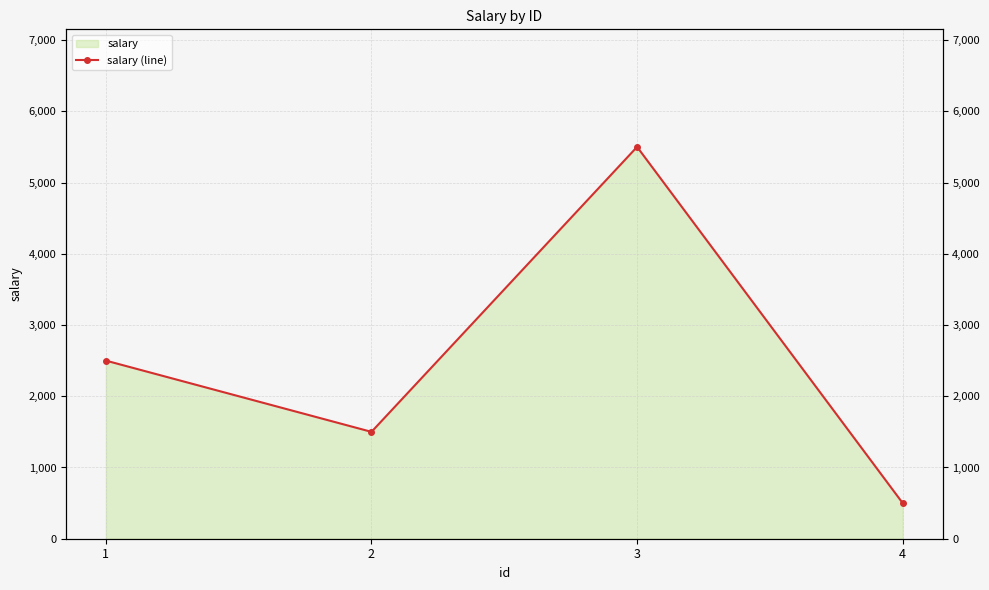

True or false: the data shows 4196 at 1.

False